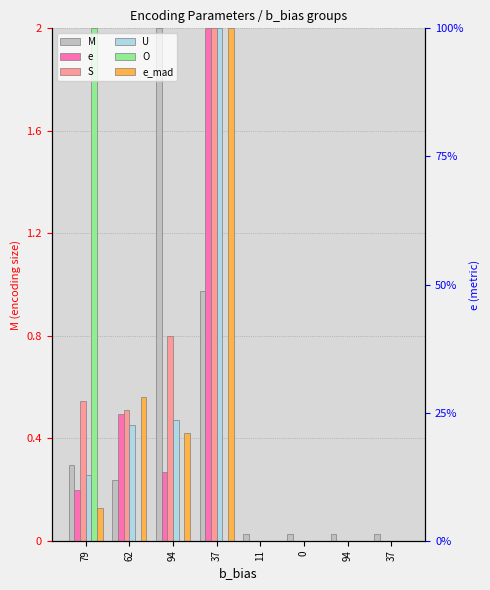

What is the spread (max minus min) of values at 37?

2.0